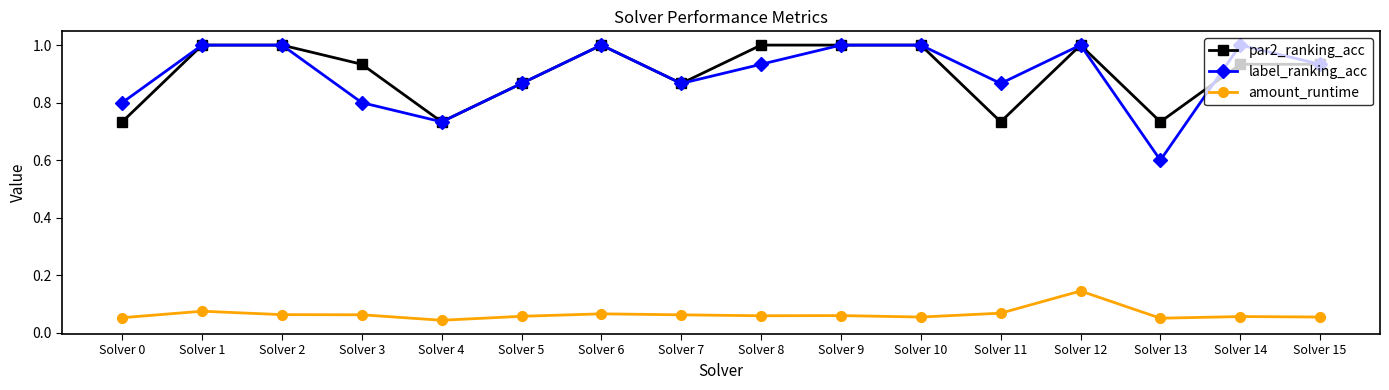

Is it true that label_ranking_acc equals 0.6 at Solver 13?

True